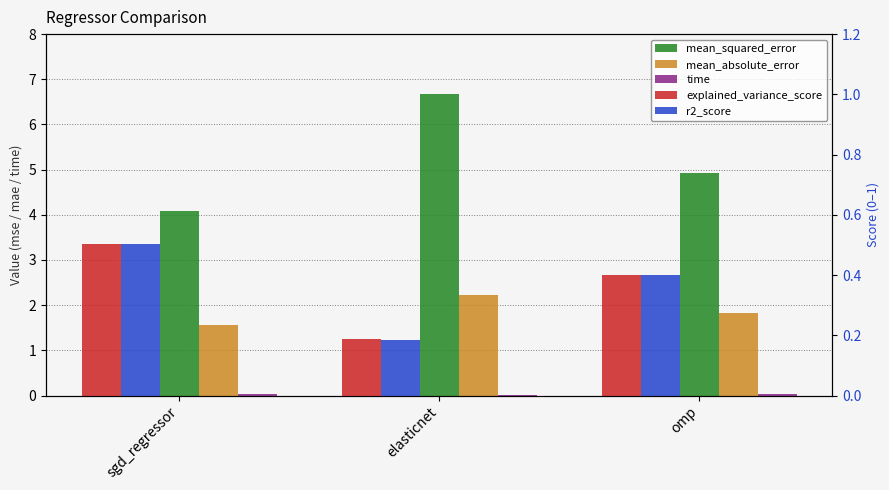

Reading right to left, what are all the values shown in this chart?

mean_squared_error: omp=4.9	elasticnet=6.7	sgd_regressor=4.1
mean_absolute_error: omp=1.8	elasticnet=2.2	sgd_regressor=1.6
time: omp=0.0	elasticnet=0.0	sgd_regressor=0.0
explained_variance_score: omp=0.4	elasticnet=0.2	sgd_regressor=0.5
r2_score: omp=0.4	elasticnet=0.2	sgd_regressor=0.5